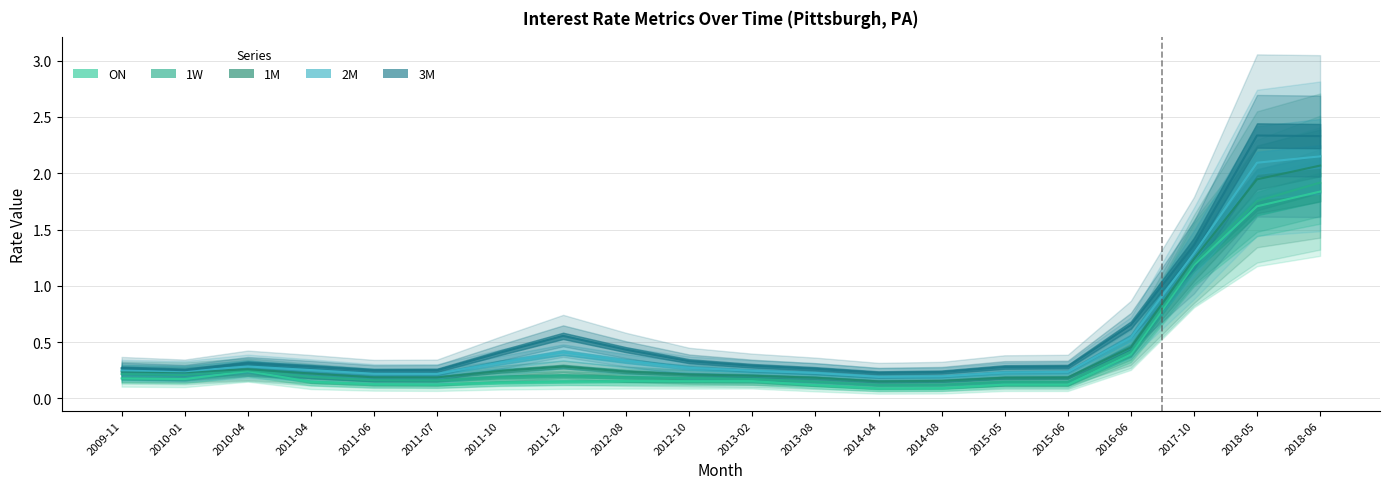

What value does the 2M series have at 2016-06?

0.5